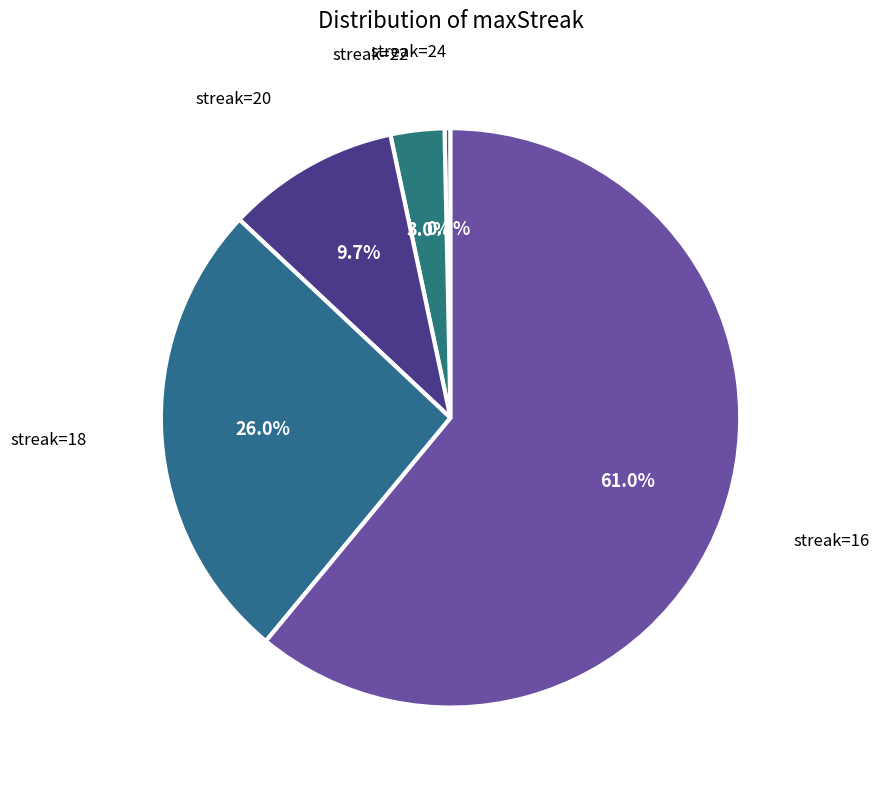

How many segments does this pie chart have?

5